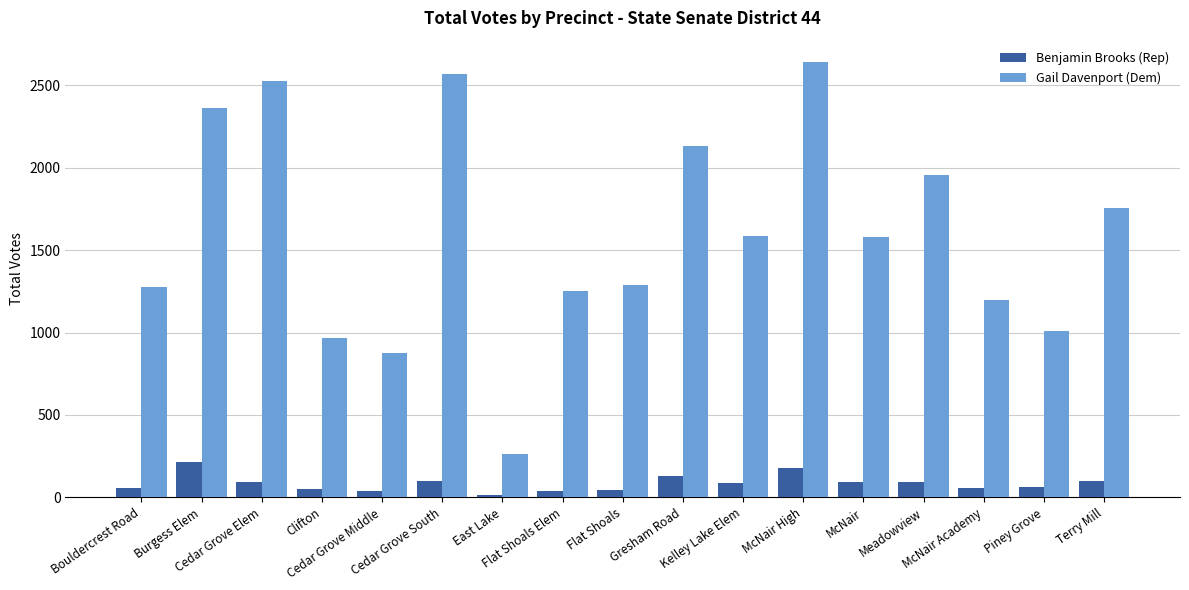

What is the total value across all series at McNair Academy?

1252